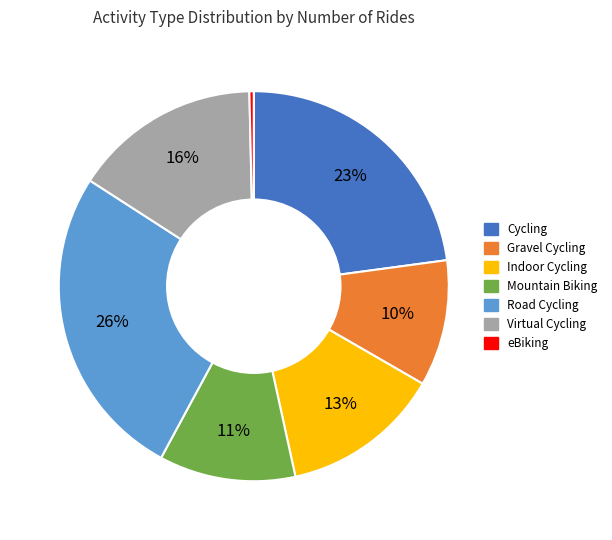

Is the sum of Road Cycling and Cycling greater than half?

No